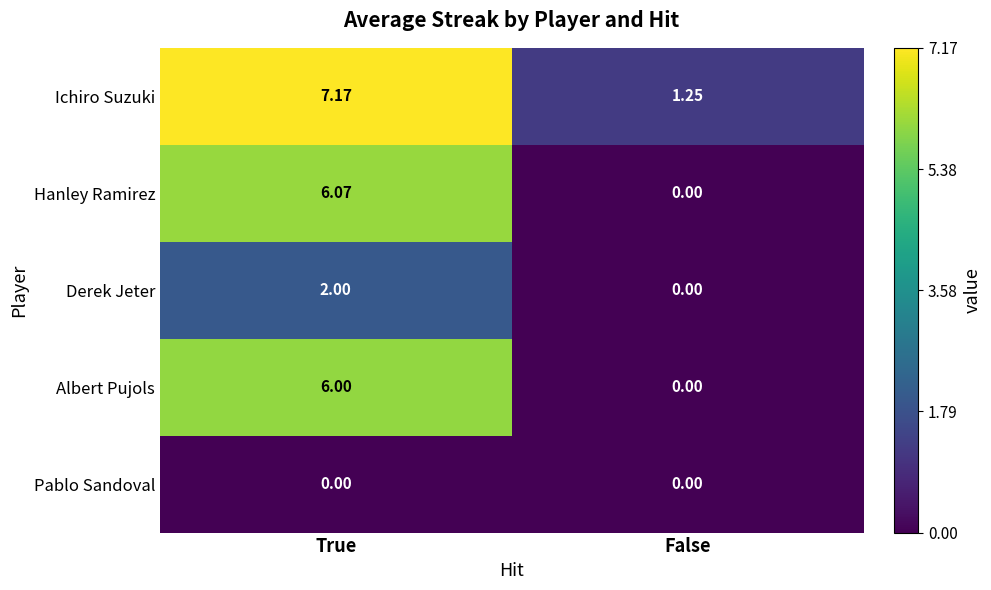

Which series has the widest spread of values?

Hanley Ramirez